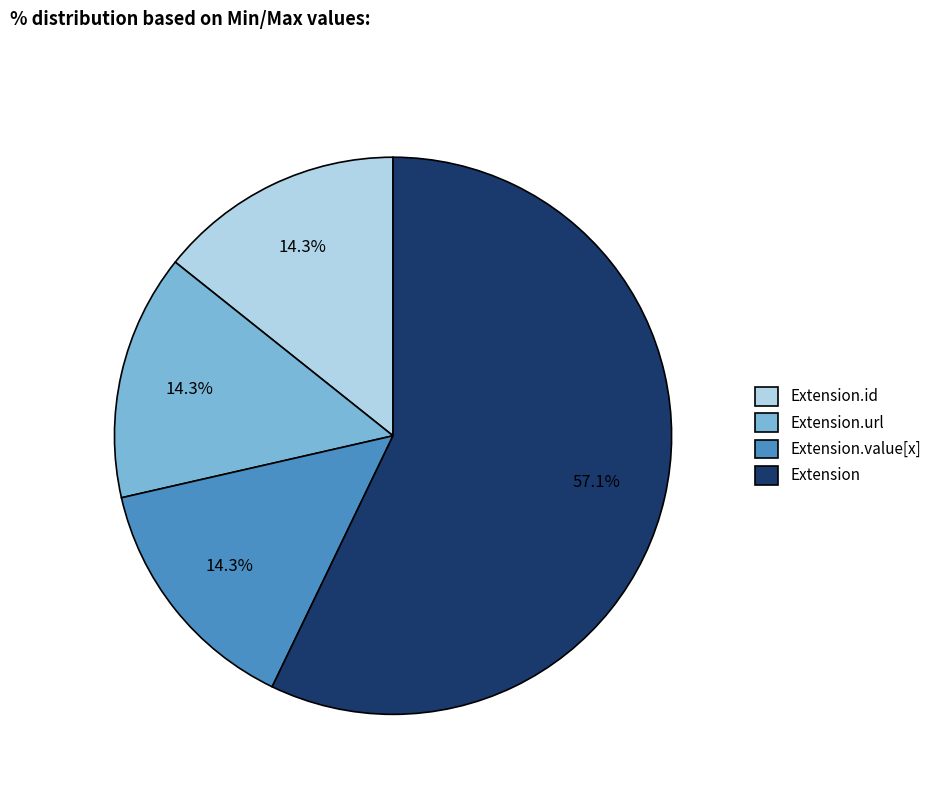

To the nearest percent, what portion does Extension.url represent?

14%